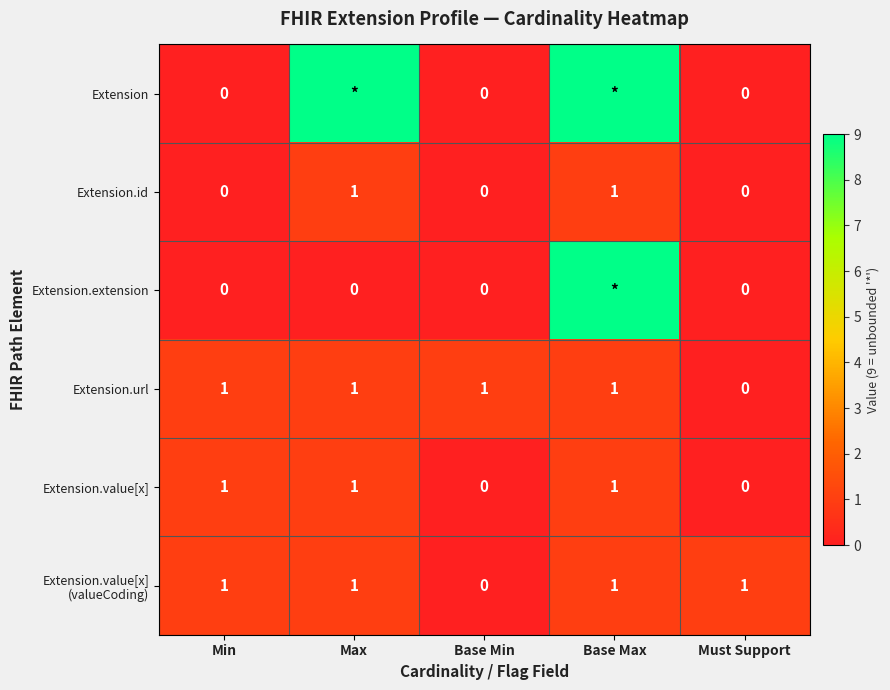

Count the Extension.value[x] values in the range 0 to 1.

5